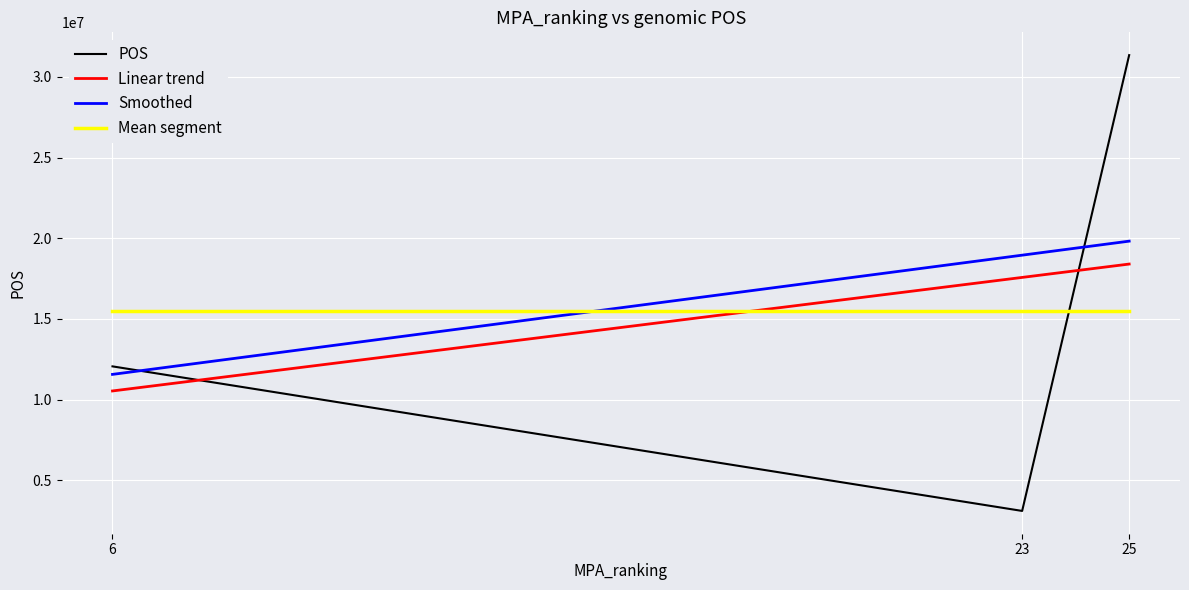

What is the ratio of the value at 23 to the value at 25?

0.1